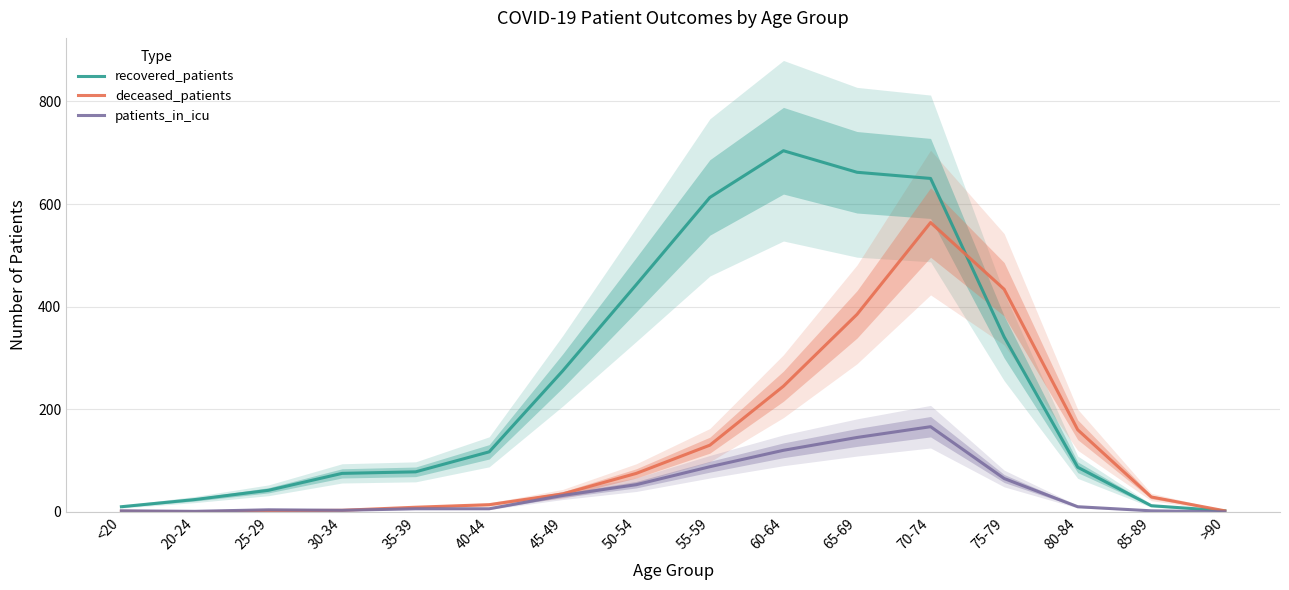

What are all the series names shown in the legend?

recovered_patients, deceased_patients, patients_in_icu